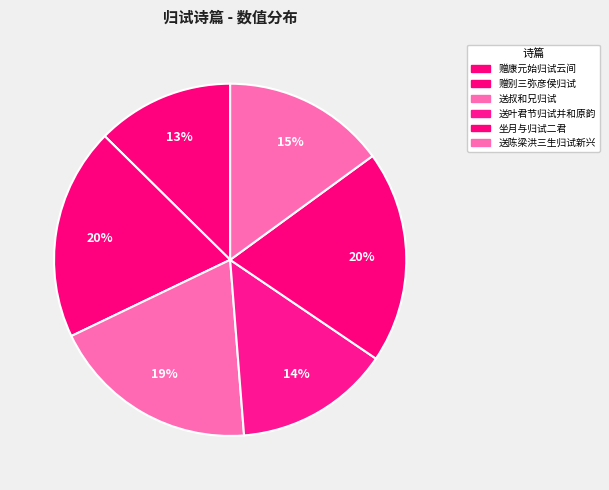

Rank the categories by value from lowest to highest.

赠康元始归试云间, 送叶君节归试并和原韵, 送陈梁洪三生归试新兴, 送叔和兄归试, 赠别三弥彦侯归试, 坐月与归试二君